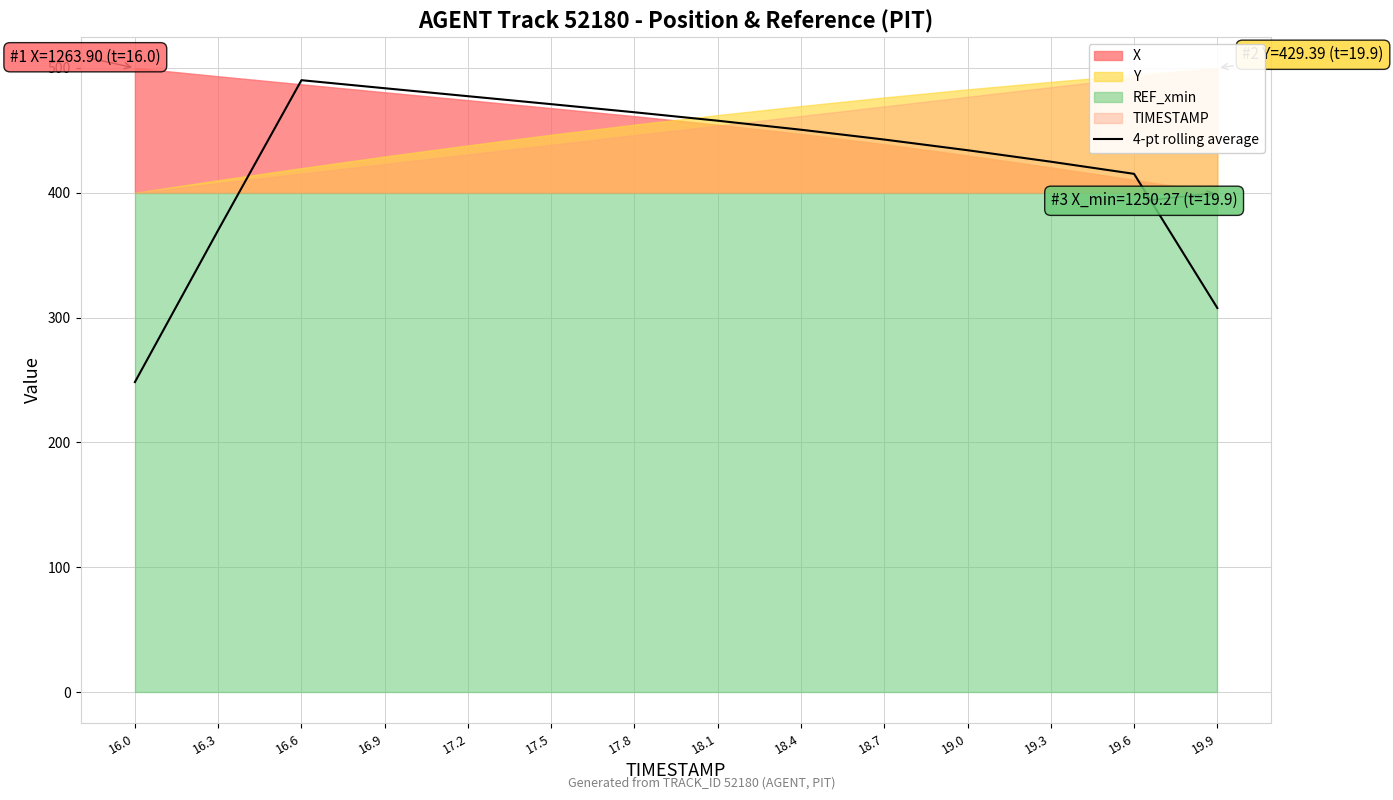

What is the change in value from 19.3 to 19.9?

-117.2